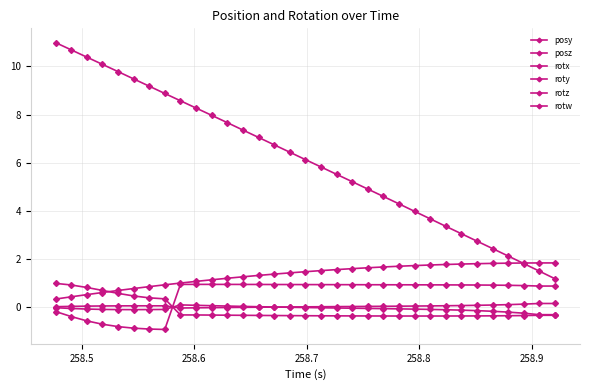

What is the difference between the maximum and minimum values in the posz series?

9.8